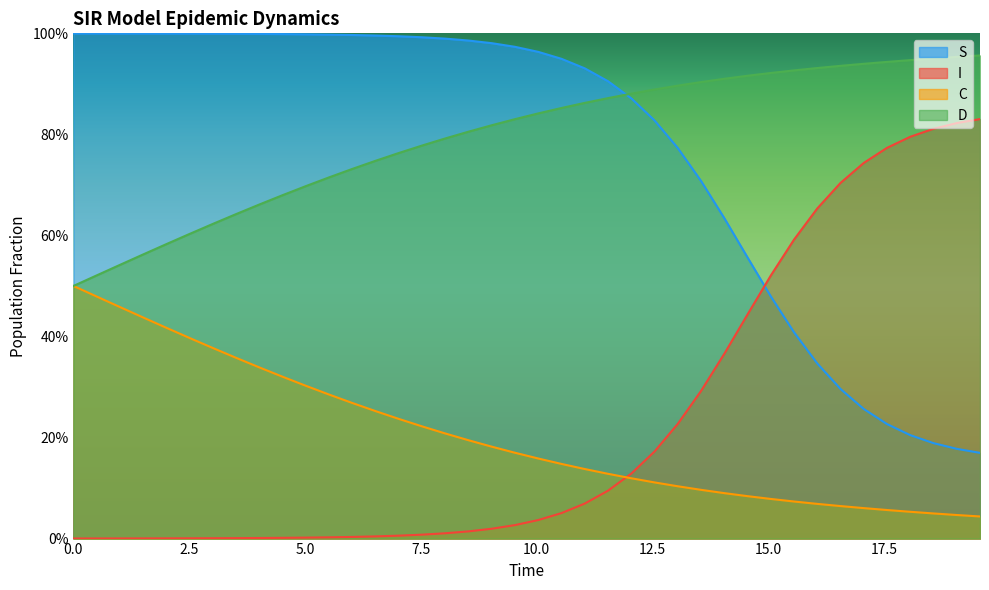

Which series has the largest range (max minus min)?

S